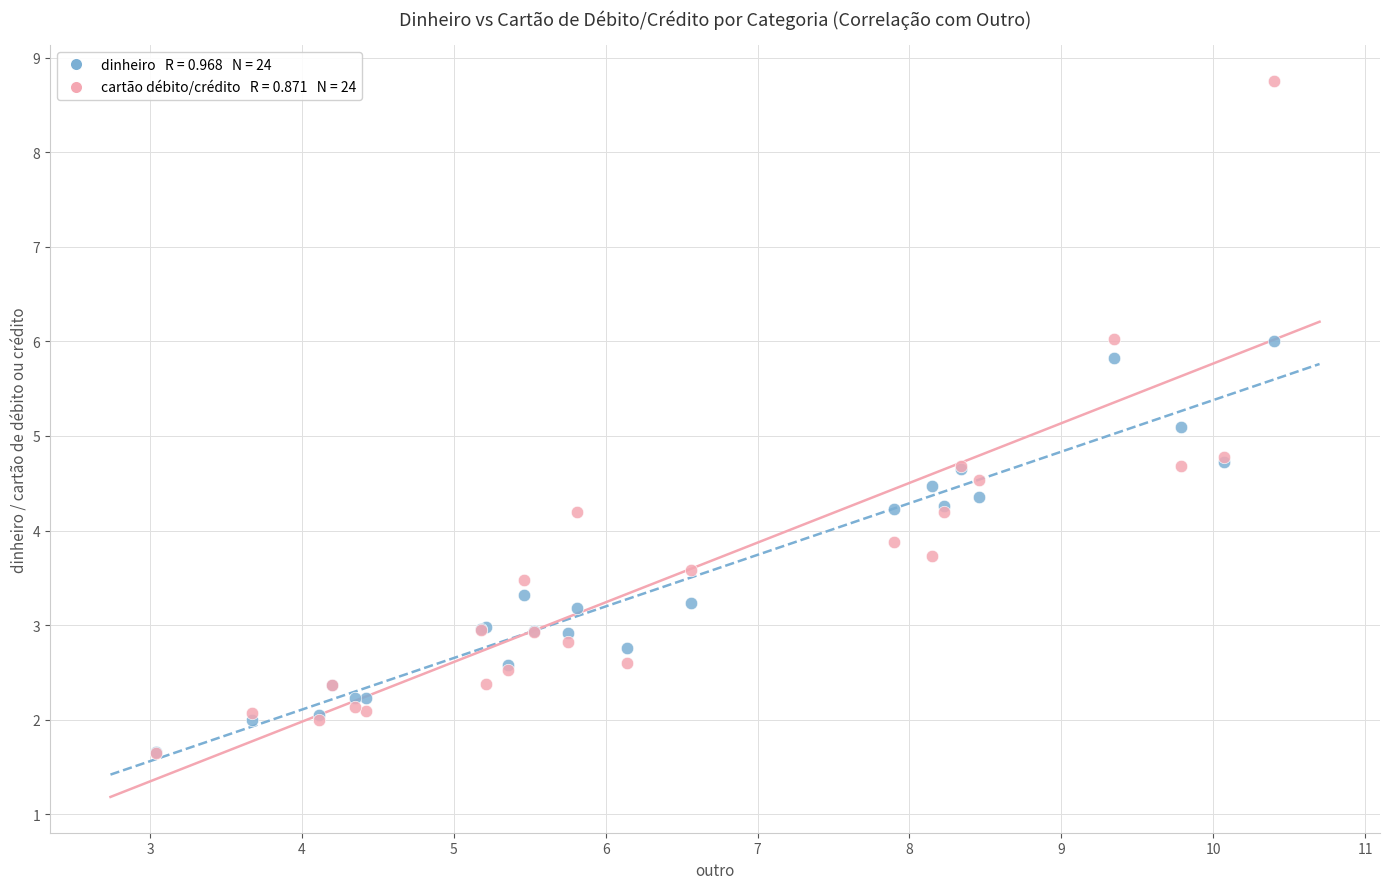

Across all series, what Y value is closest to 5?

5.1